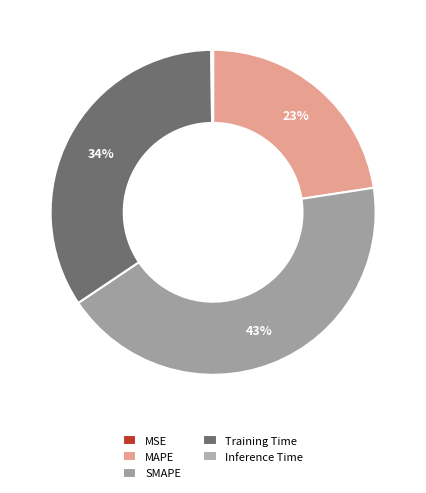

To the nearest percent, what is the difference between the Inference Time and Training Time slice percentages?

34%